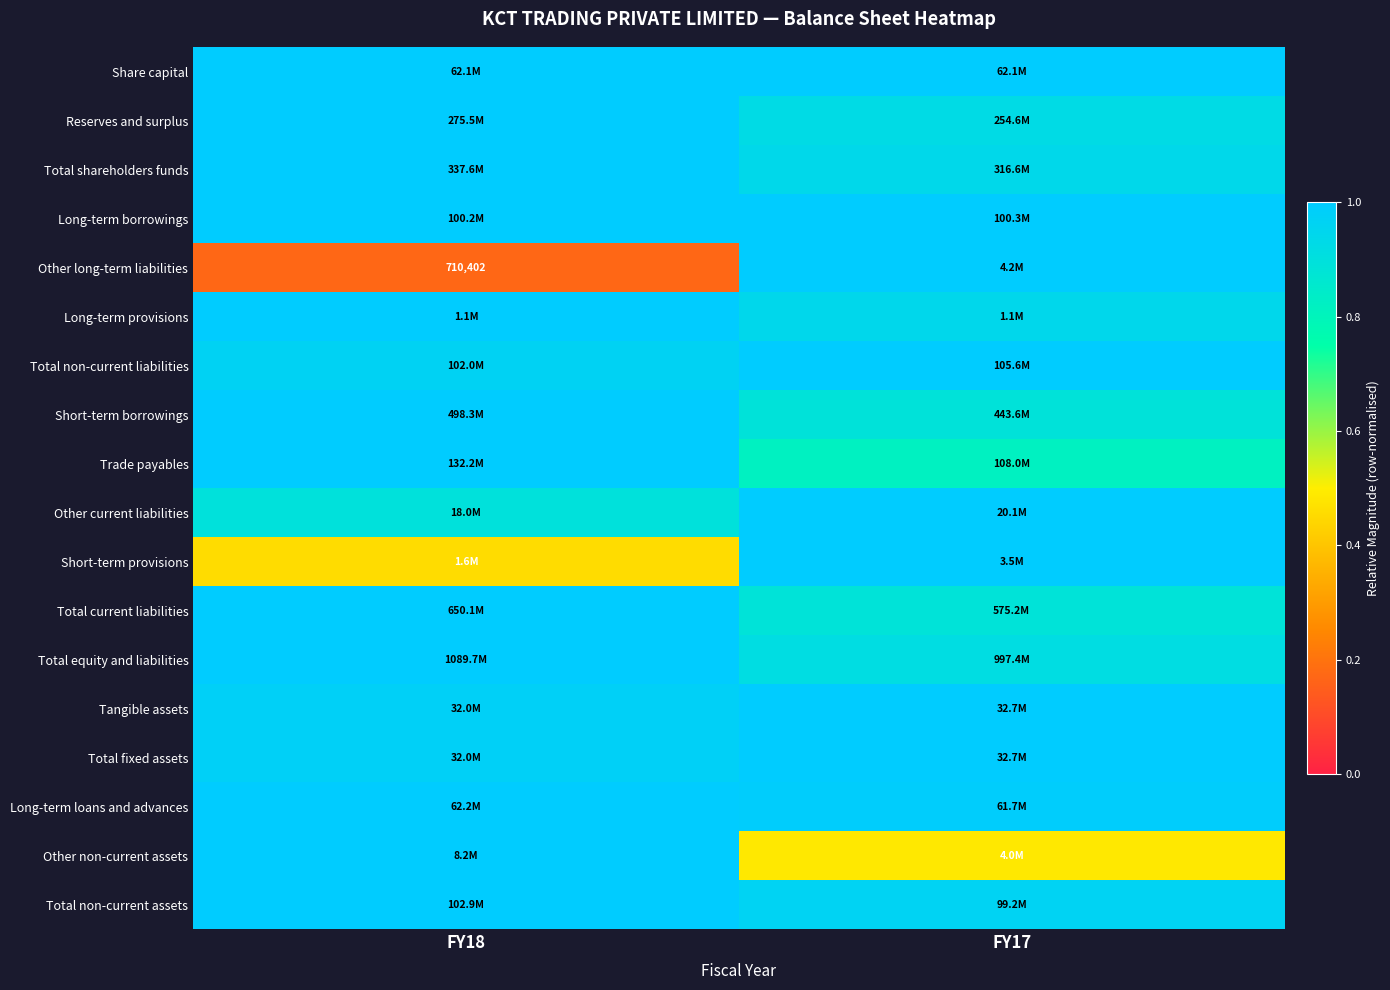

Count the Long-term loans and advances values in the range 0 to 1.

2